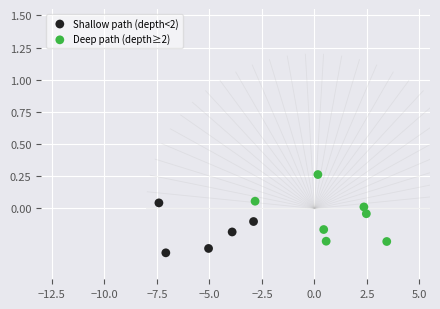

Which series contains the lowest Y value?

Shallow path (depth<2)